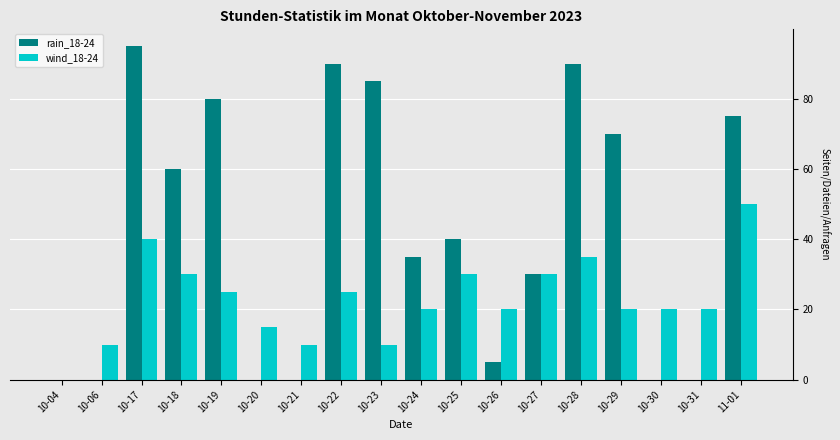

True or false: wind_18-24 has a value of 45 at 10-22.

False